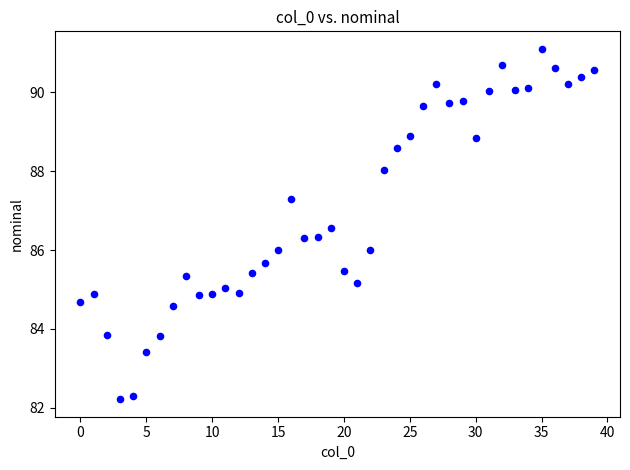

What is the range of Y values (max minus min)?

8.9